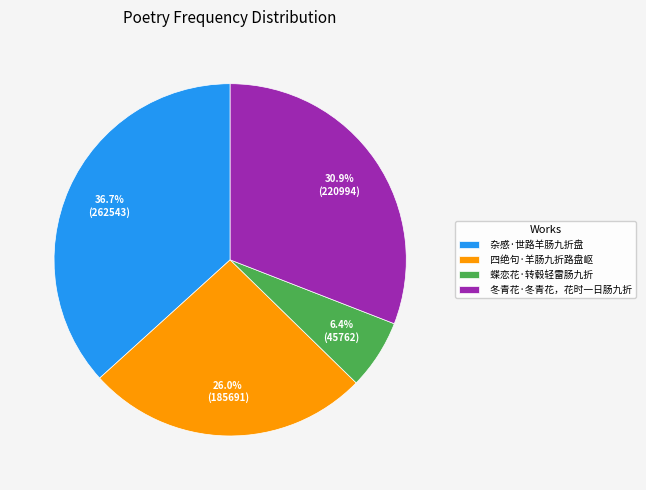

Is 杂感·世路羊肠九折盘 the majority of the pie?

No